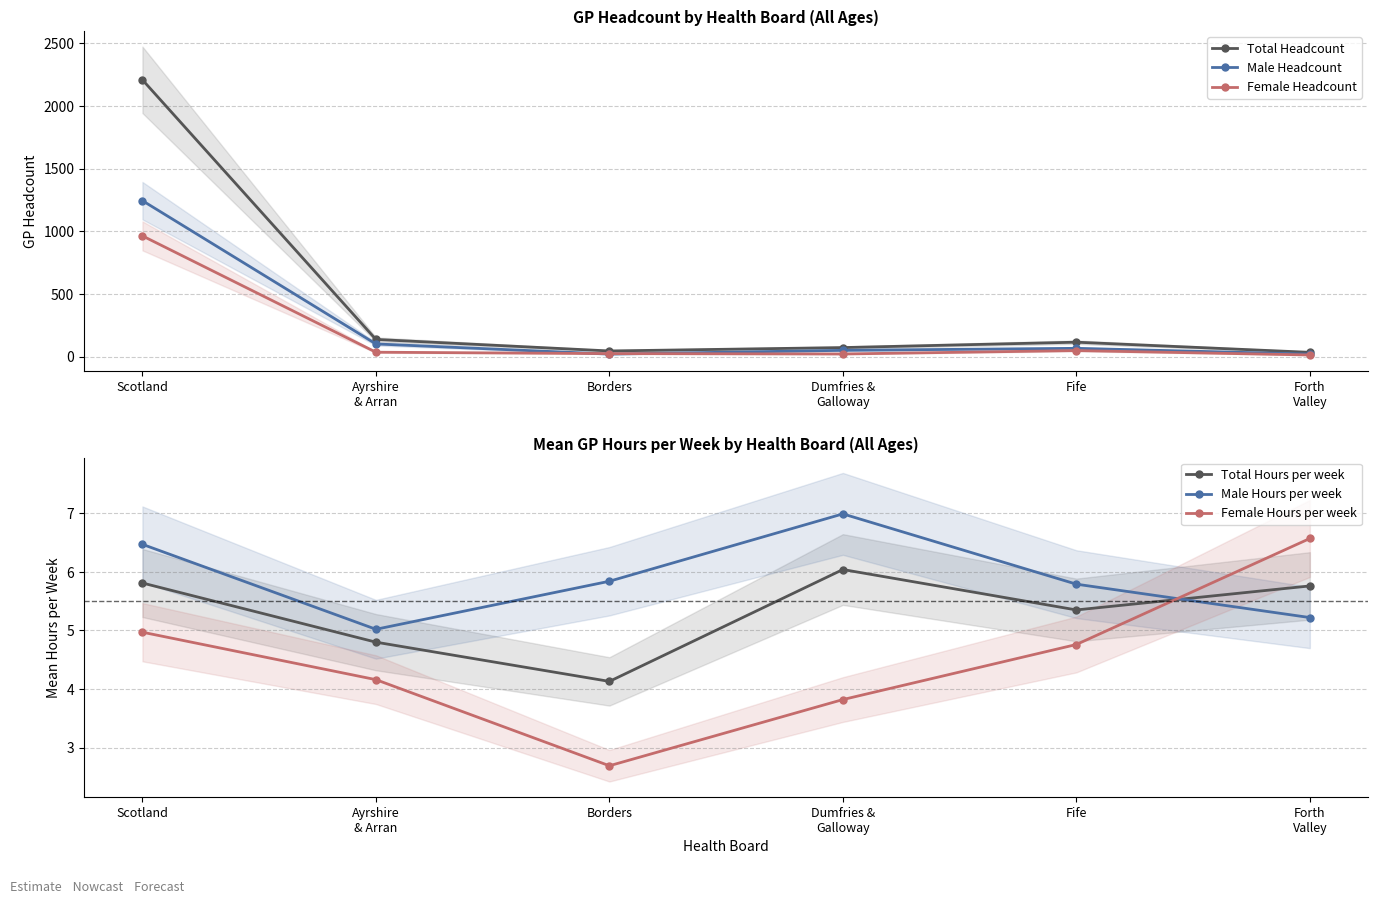

Is the value of Total Hours per week at Ayrshire
& Arran greater than the value of Female Headcount at Scotland?

No